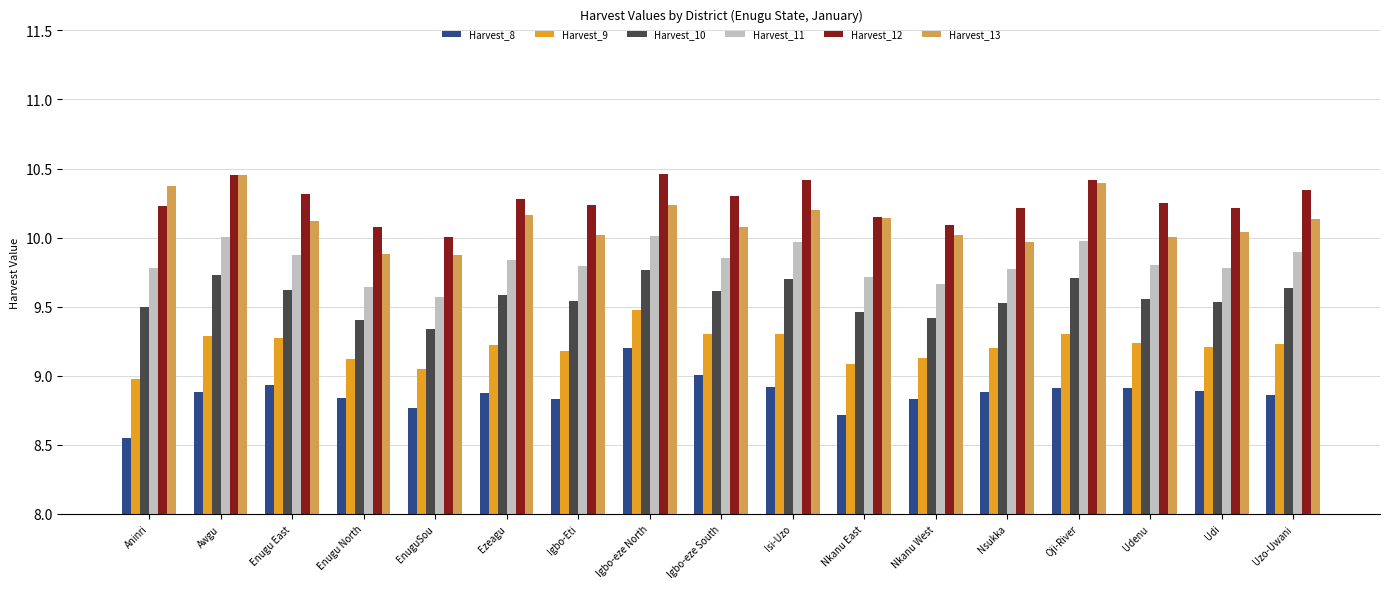

At which category is the sum across all series the highest?

Igbo-eze North